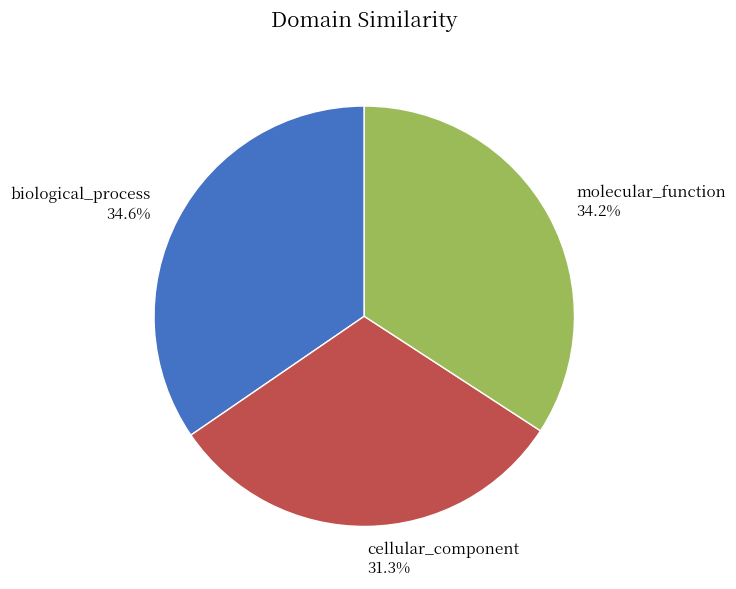

The cellular_component slice represents 31% of the pie. True or false?

True